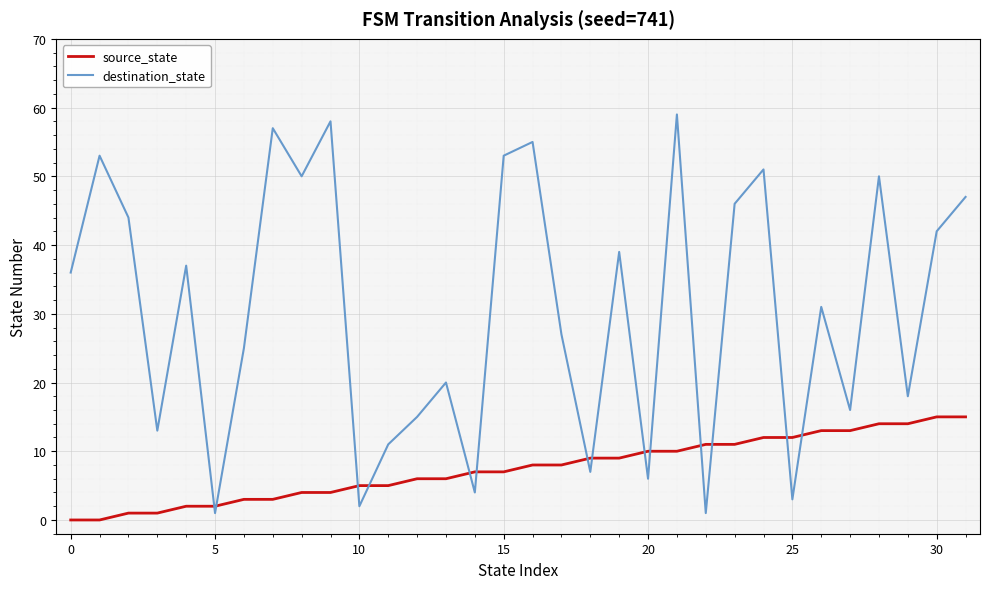

How many lines are shown in the chart?

2